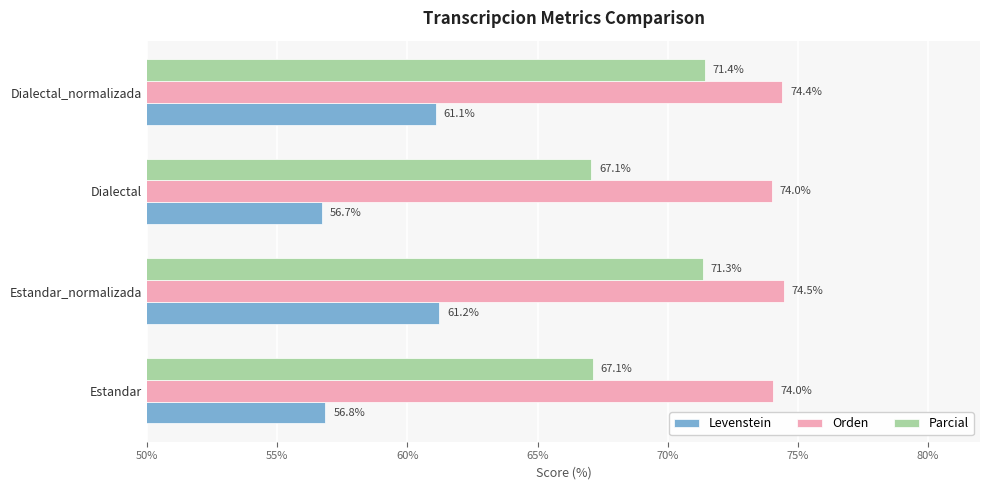

What is the difference between the maximum and minimum values in the Parcial series?

4.3